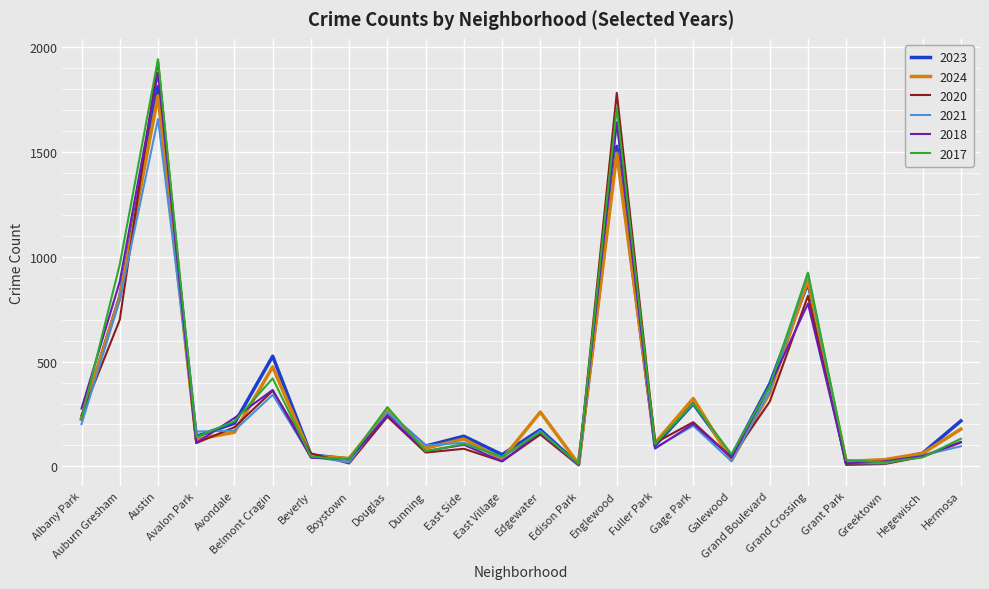

What is the smallest value displayed?

5